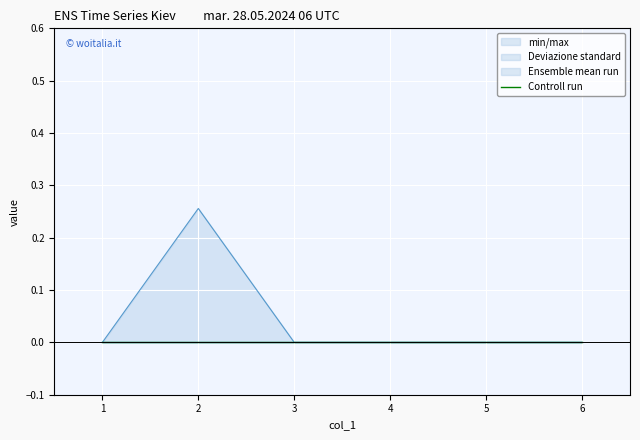

Is it true that col_2 equals 0.0 at 3?

True